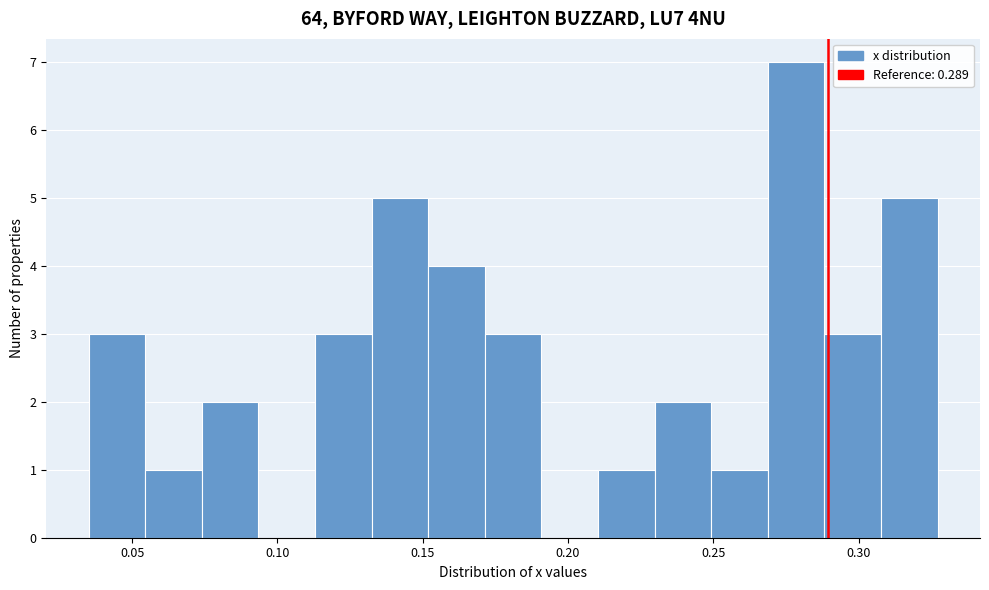

Around what value on the x-axis is the tallest bar? Give the approximate position of its centre, as read against the axis.

0.280